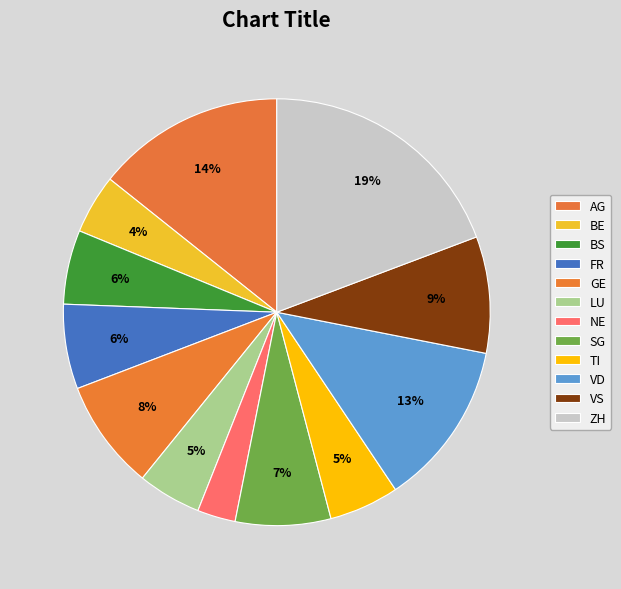

Does any single category account for the majority?

No